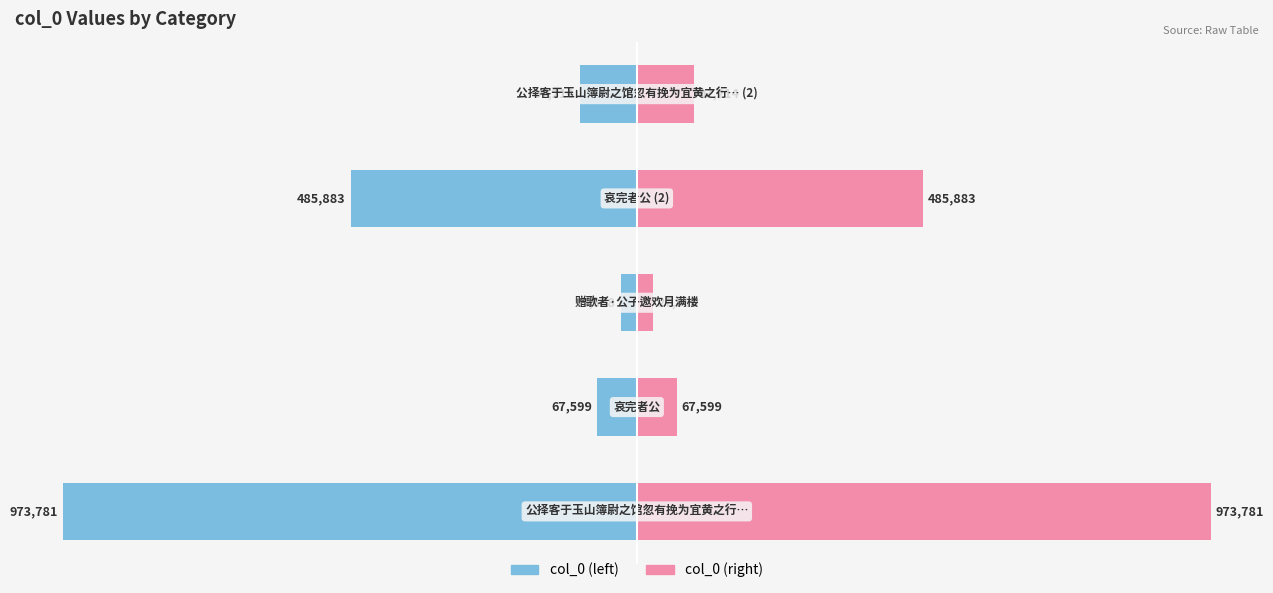

The value of col_0 (left) at −40 is -1.0. True or false?

False